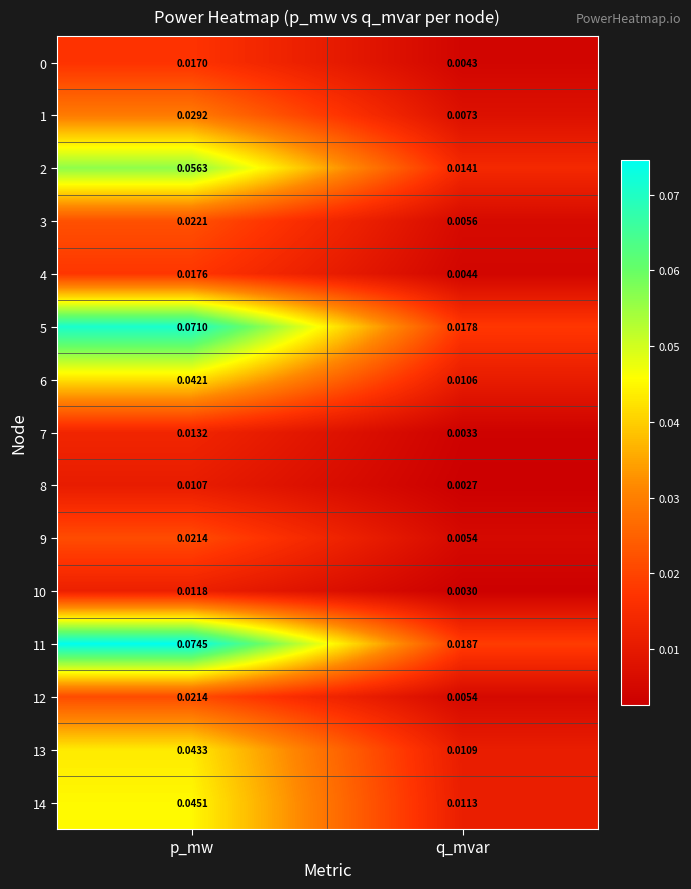

At which category is the sum across all series the highest?

p_mw